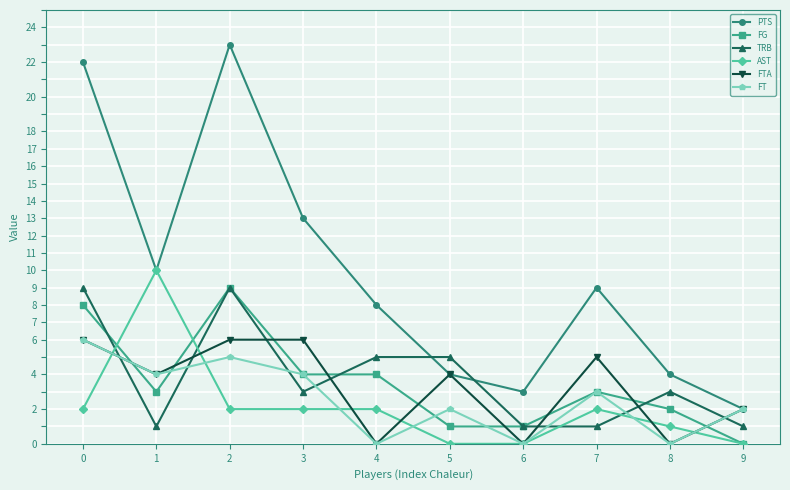

Is it true that FG equals 4 at 3?

True